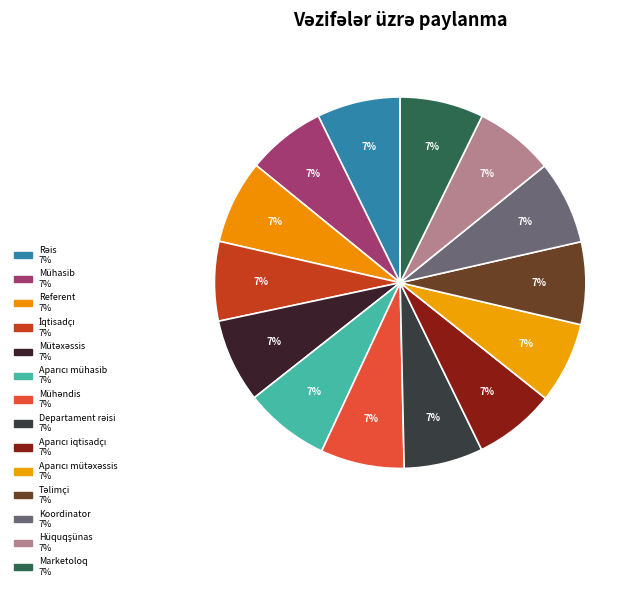

Is Marketoloq the majority of the pie?

No